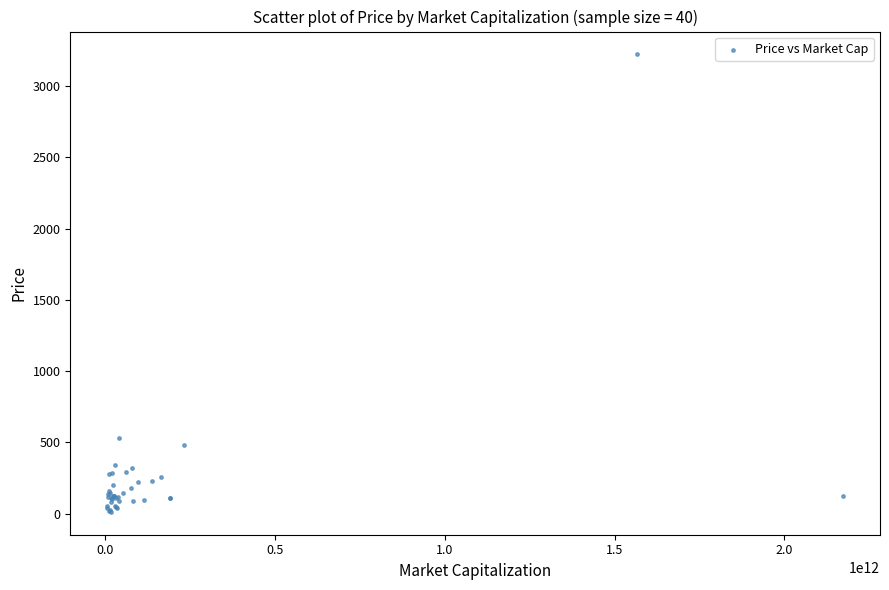

What Y value in the scatter plot is closest to 1616?

532.5